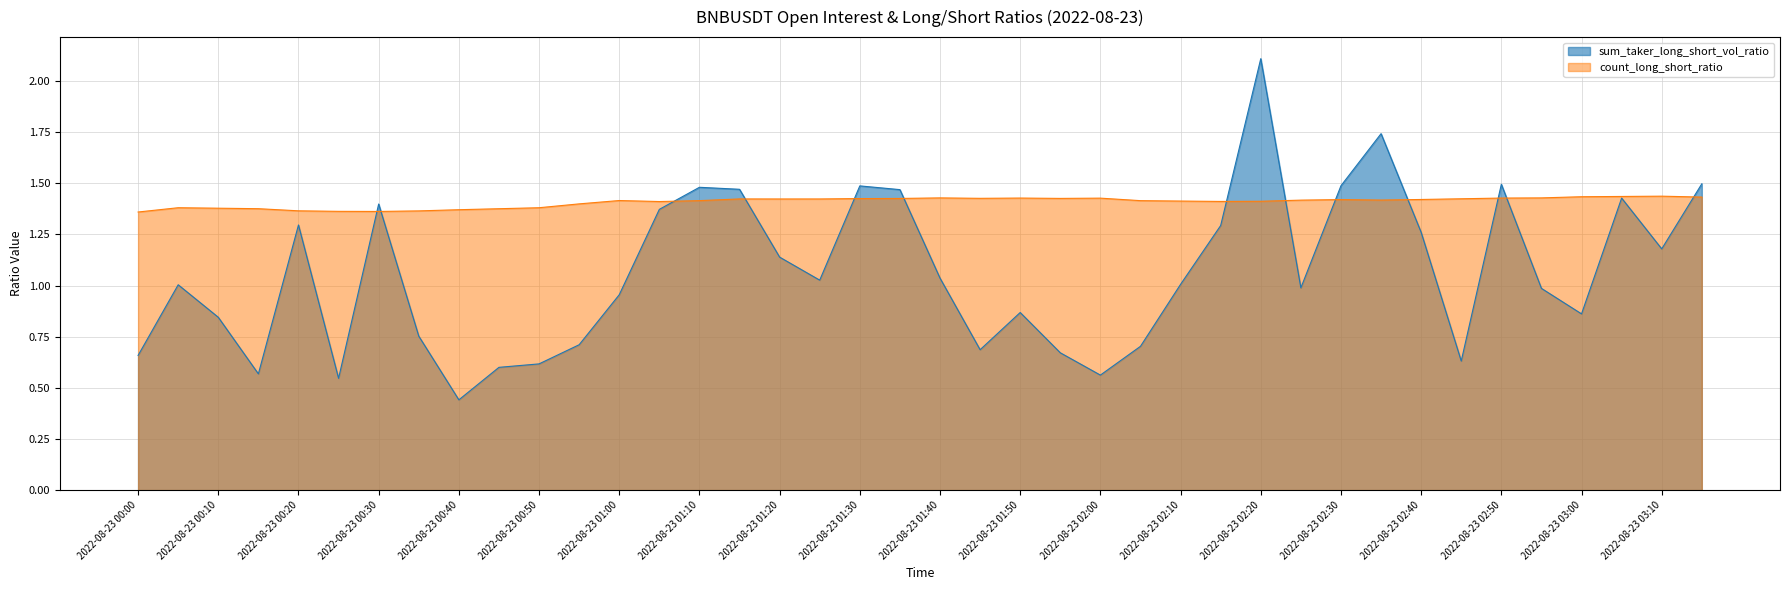

Reading left to right, list all the values displayed in this chart.

sum_taker_long_short_vol_ratio: 2022-08-23 00:00=0.7	2022-08-23 00:05=1.0	2022-08-23 00:10=0.8	2022-08-23 00:15=0.6	2022-08-23 00:20=1.3	2022-08-23 00:25=0.5	2022-08-23 00:30=1.4	2022-08-23 00:35=0.8	2022-08-23 00:40=0.4	2022-08-23 00:45=0.6	2022-08-23 00:50=0.6	2022-08-23 00:55=0.7	2022-08-23 01:00=1.0	2022-08-23 01:05=1.4	2022-08-23 01:10=1.5	2022-08-23 01:15=1.5	2022-08-23 01:20=1.1	2022-08-23 01:25=1.0	2022-08-23 01:30=1.5	2022-08-23 01:35=1.5	2022-08-23 01:40=1.0	2022-08-23 01:45=0.7	2022-08-23 01:50=0.9	2022-08-23 01:55=0.7	2022-08-23 02:00=0.6	2022-08-23 02:05=0.7	2022-08-23 02:10=1.0	2022-08-23 02:15=1.3	2022-08-23 02:20=2.1	2022-08-23 02:25=1.0	2022-08-23 02:30=1.5	2022-08-23 02:35=1.7	2022-08-23 02:40=1.3	2022-08-23 02:45=0.6	2022-08-23 02:50=1.5	2022-08-23 02:55=1.0	2022-08-23 03:00=0.9	2022-08-23 03:05=1.4	2022-08-23 03:10=1.2	2022-08-23 03:15=1.5
count_long_short_ratio: 2022-08-23 00:00=1.4	2022-08-23 00:05=1.4	2022-08-23 00:10=1.4	2022-08-23 00:15=1.4	2022-08-23 00:20=1.4	2022-08-23 00:25=1.4	2022-08-23 00:30=1.4	2022-08-23 00:35=1.4	2022-08-23 00:40=1.4	2022-08-23 00:45=1.4	2022-08-23 00:50=1.4	2022-08-23 00:55=1.4	2022-08-23 01:00=1.4	2022-08-23 01:05=1.4	2022-08-23 01:10=1.4	2022-08-23 01:15=1.4	2022-08-23 01:20=1.4	2022-08-23 01:25=1.4	2022-08-23 01:30=1.4	2022-08-23 01:35=1.4	2022-08-23 01:40=1.4	2022-08-23 01:45=1.4	2022-08-23 01:50=1.4	2022-08-23 01:55=1.4	2022-08-23 02:00=1.4	2022-08-23 02:05=1.4	2022-08-23 02:10=1.4	2022-08-23 02:15=1.4	2022-08-23 02:20=1.4	2022-08-23 02:25=1.4	2022-08-23 02:30=1.4	2022-08-23 02:35=1.4	2022-08-23 02:40=1.4	2022-08-23 02:45=1.4	2022-08-23 02:50=1.4	2022-08-23 02:55=1.4	2022-08-23 03:00=1.4	2022-08-23 03:05=1.4	2022-08-23 03:10=1.4	2022-08-23 03:15=1.4